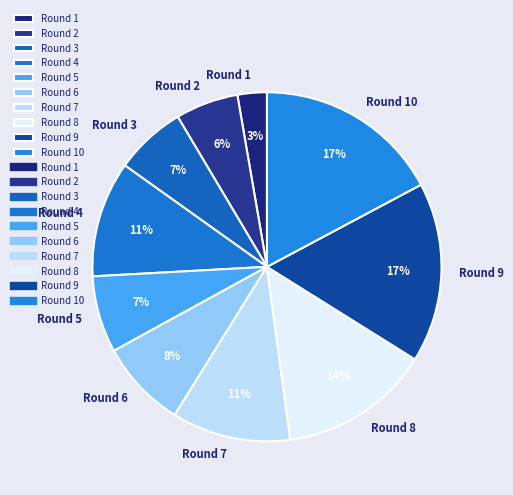

To the nearest percent, what is the average slice percentage?

10%